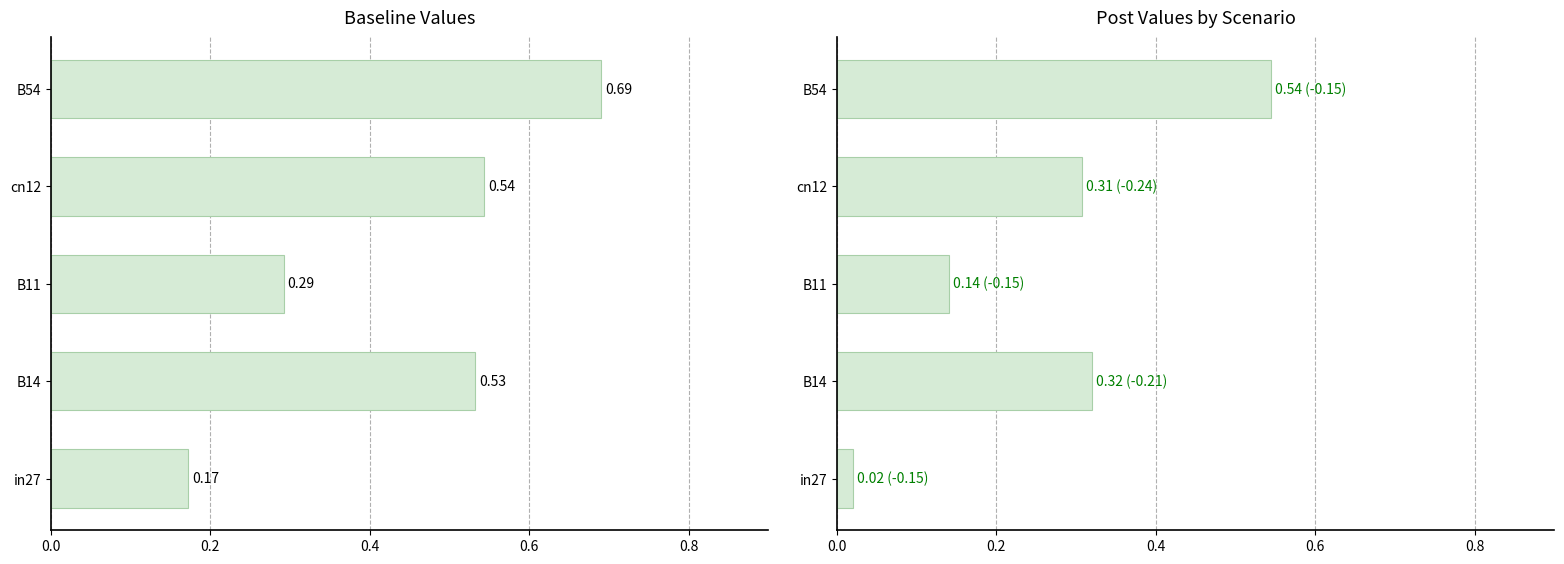

How many groups of bars are there?

5